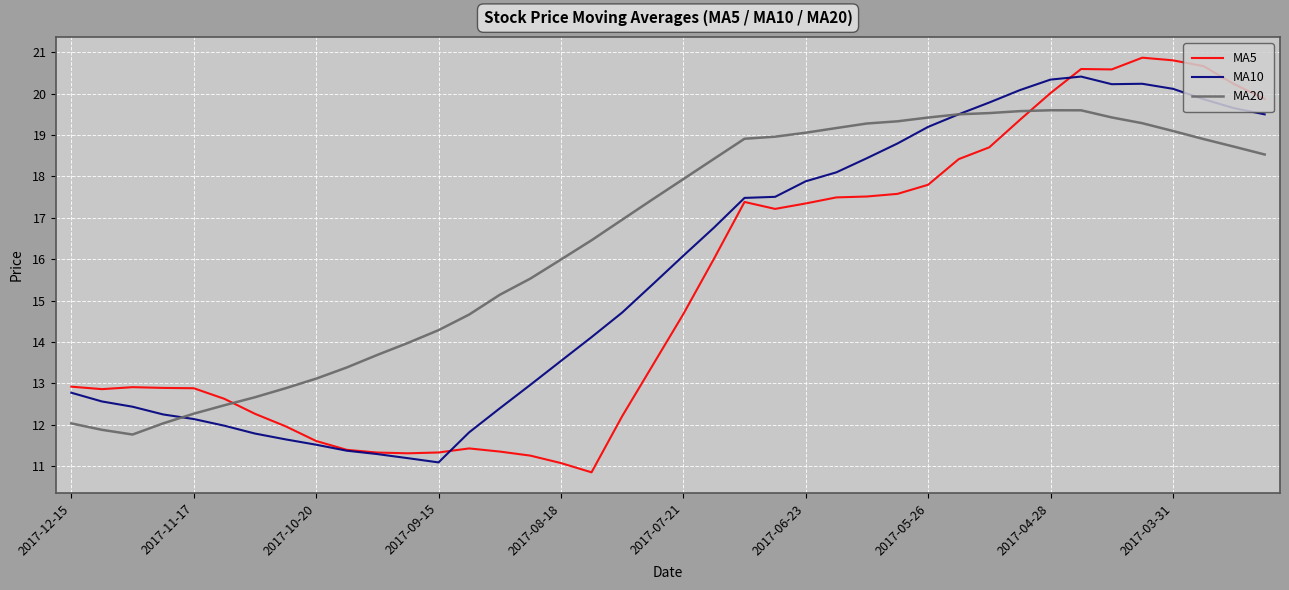

Rank the series by their maximum value, from lowest to highest.

MA20, MA10, MA5